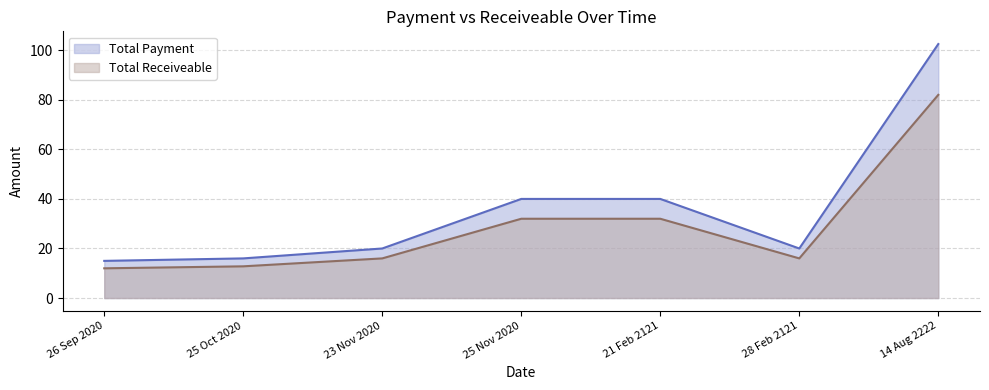

What are all the series names shown in the legend?

Total Payment, Total Receiveable